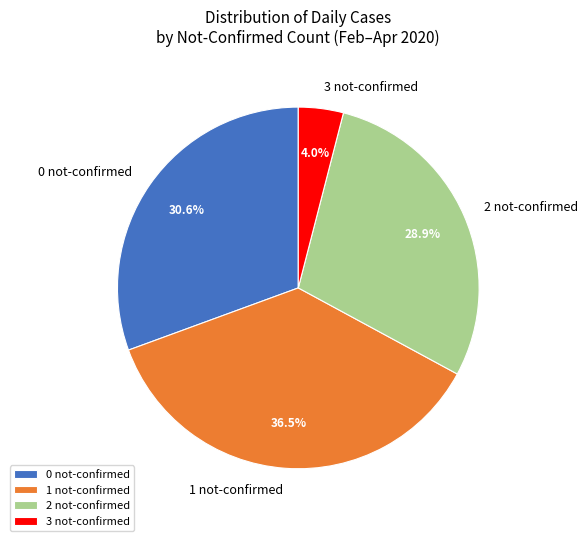

Is there any slice that represents more than half of the pie?

No